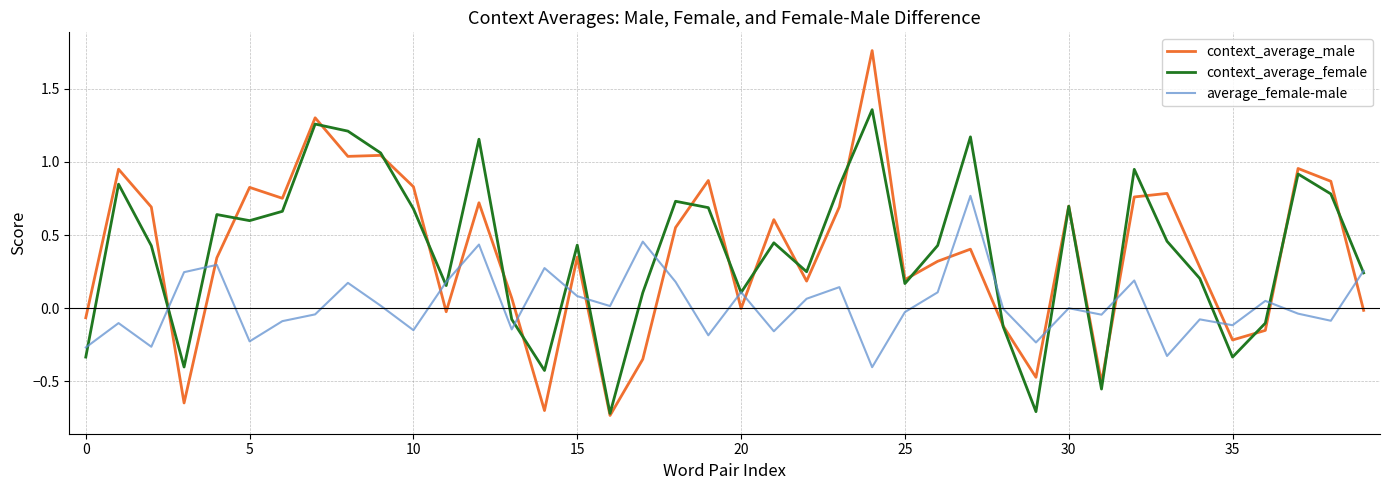

After their last crossing, which series has the higher values: average_female-male or context_average_male?

average_female-male